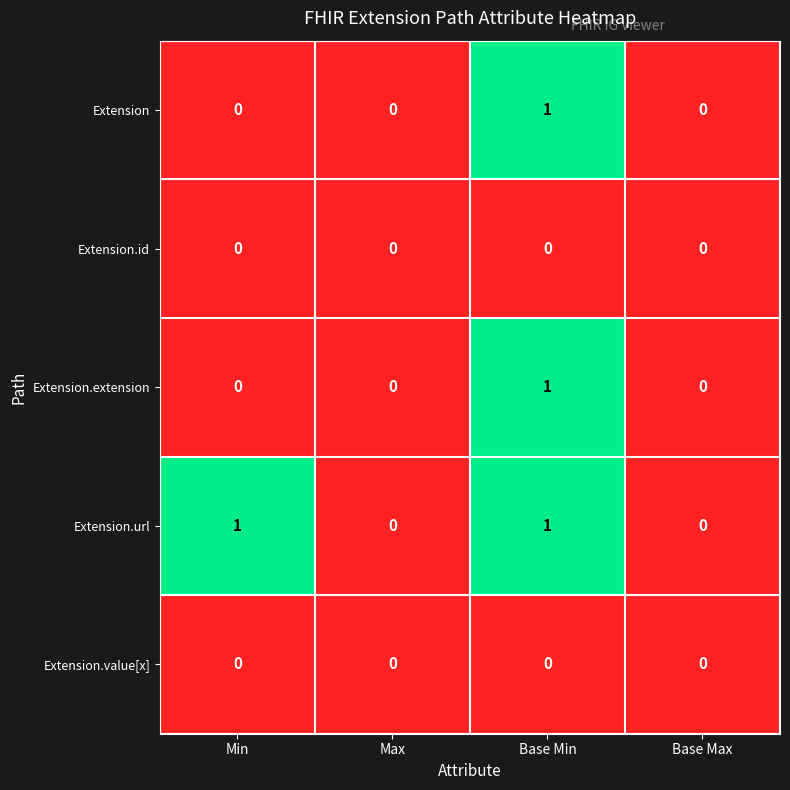

What is the total value across all series at Min?

1